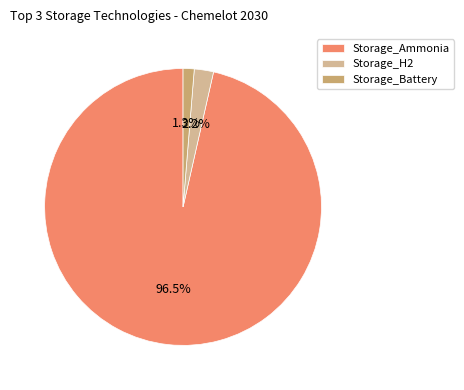

Which slice is the smallest?

Storage_Battery